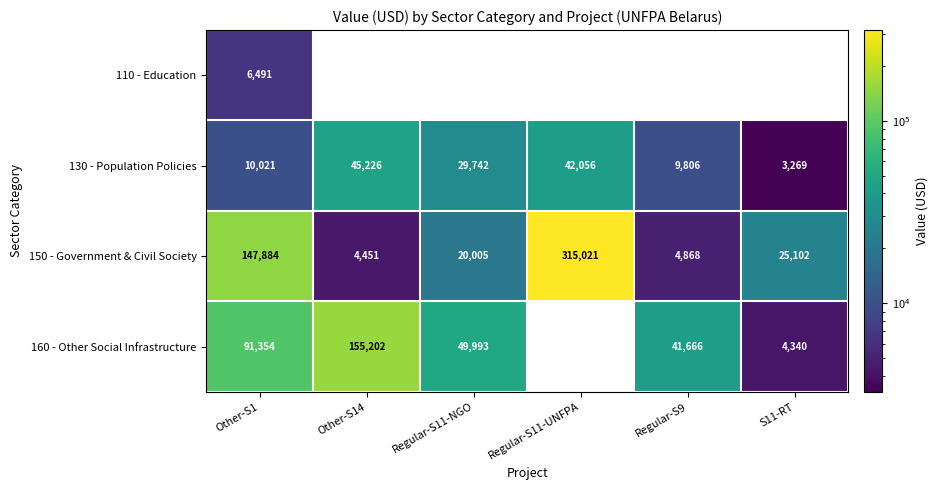

At how many categories does at least one series exceed 106021?

3